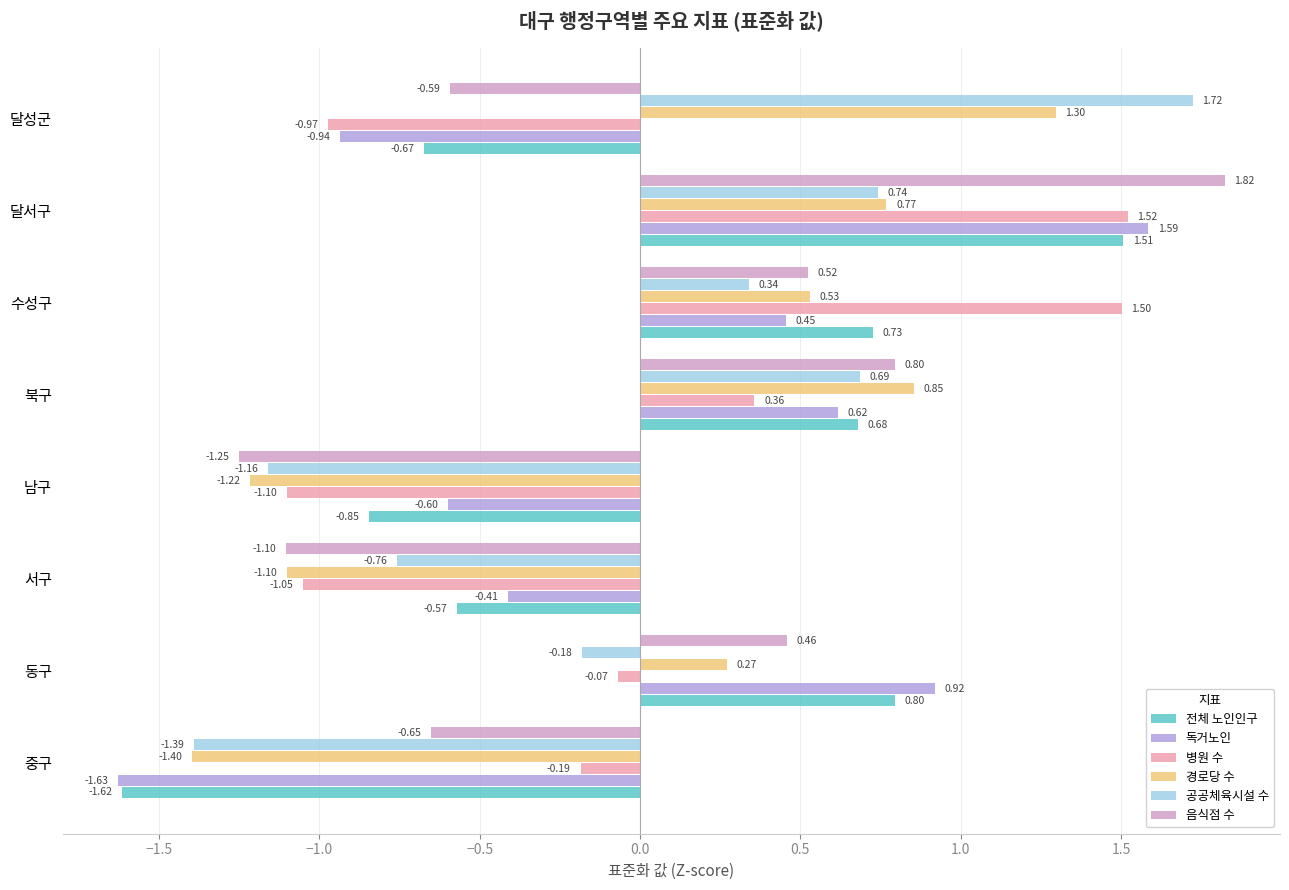

At 수성구, list the series in order from smallest to largest.

공공체육시설 수, 독거노인, 음식점 수, 경로당 수, 전체 노인인구, 병원 수